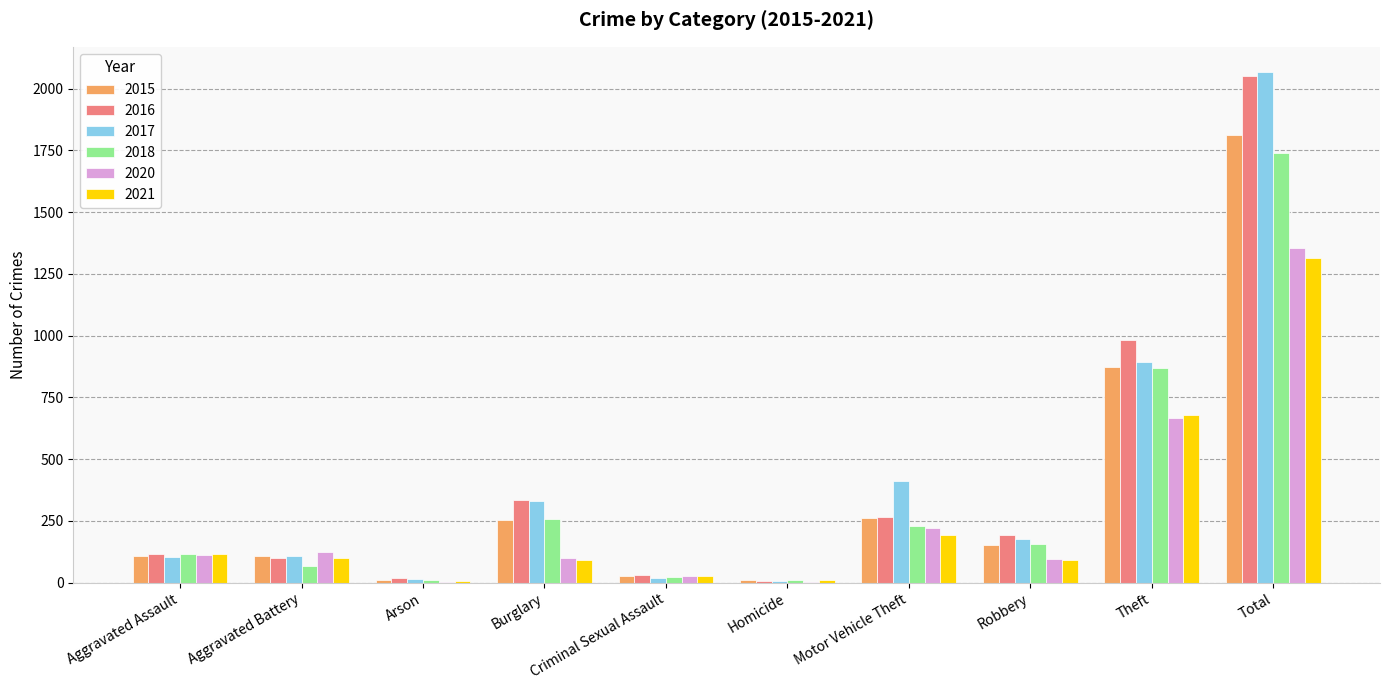

Are the bars grouped side by side (vs. stacked)?

Yes